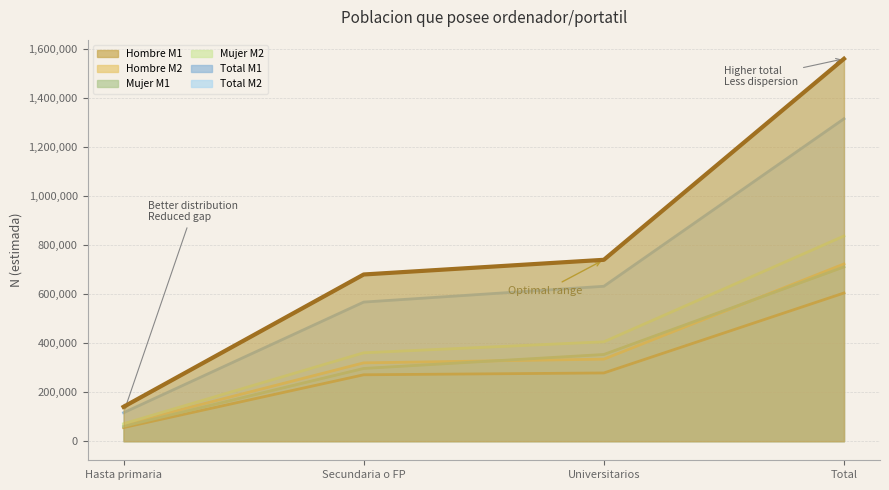

What position from the right is Hasta primaria?

4